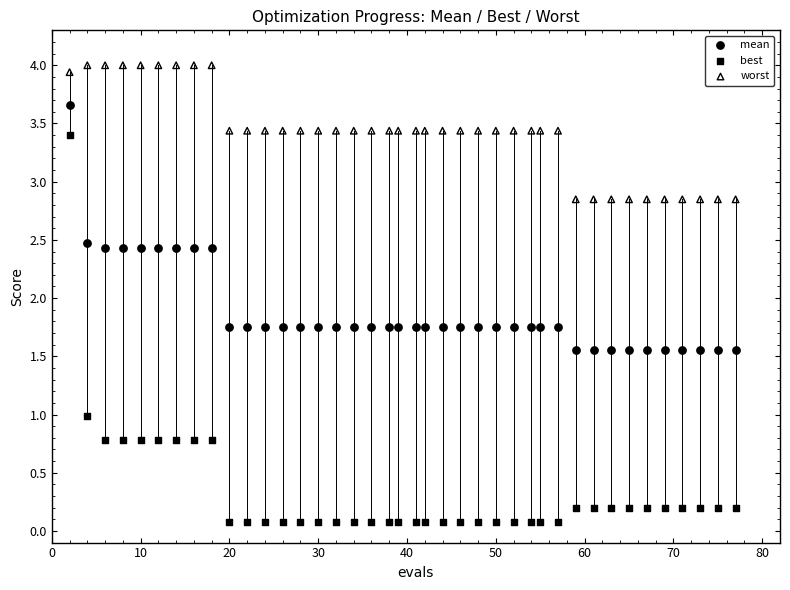

Which series has the largest Y range (max minus min)?

best